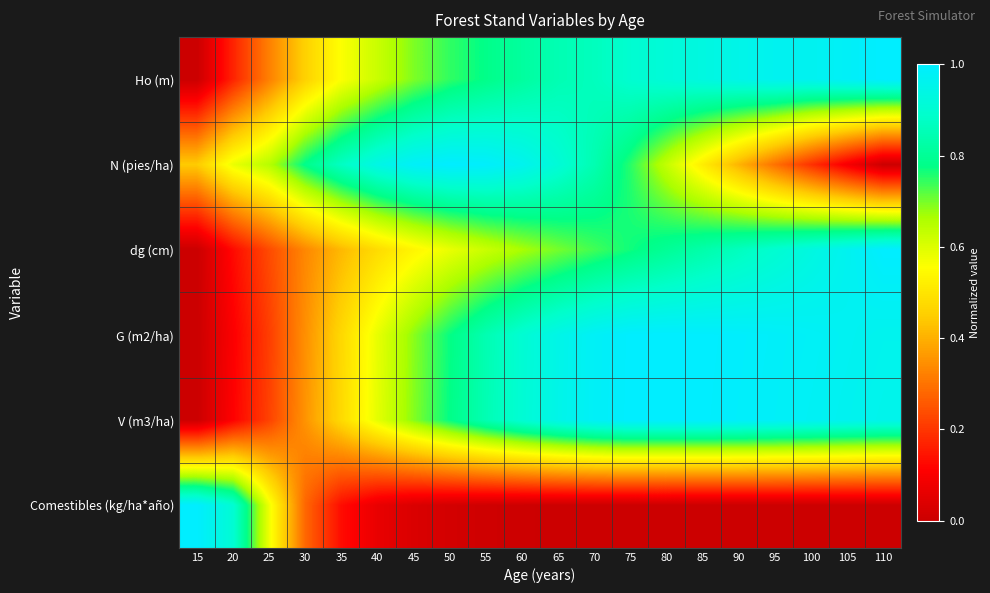

At which category does the chart reach its minimum across all series?

15